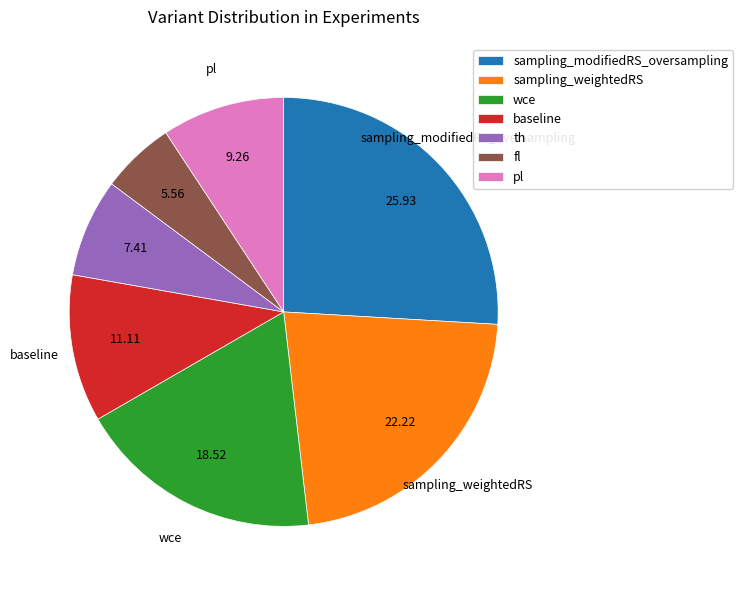

How many slices are in this pie chart?

7